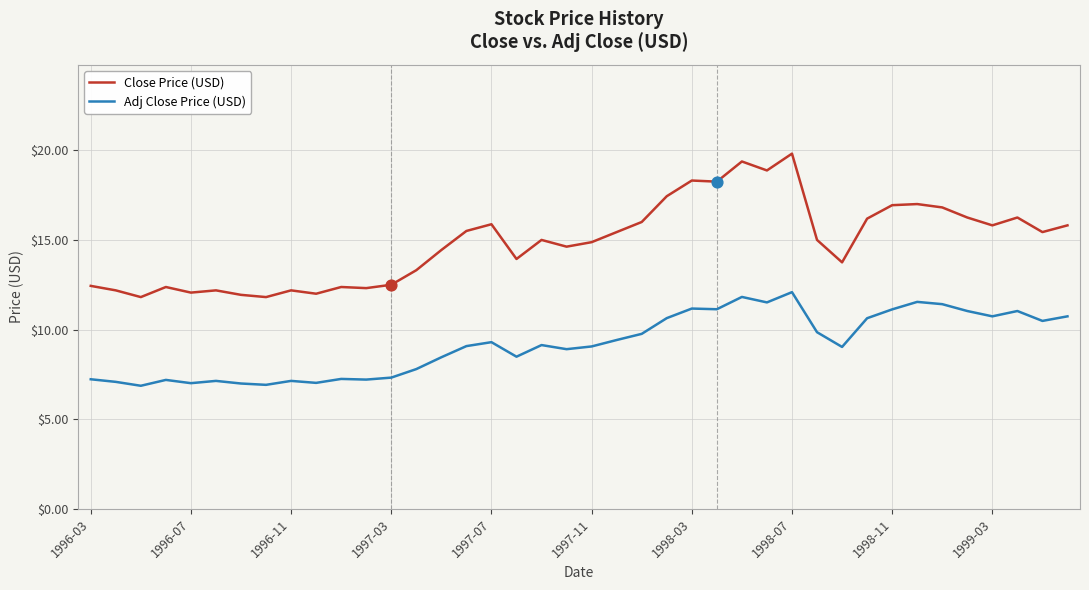

Which series has the largest total across all categories?

Close Price (USD)